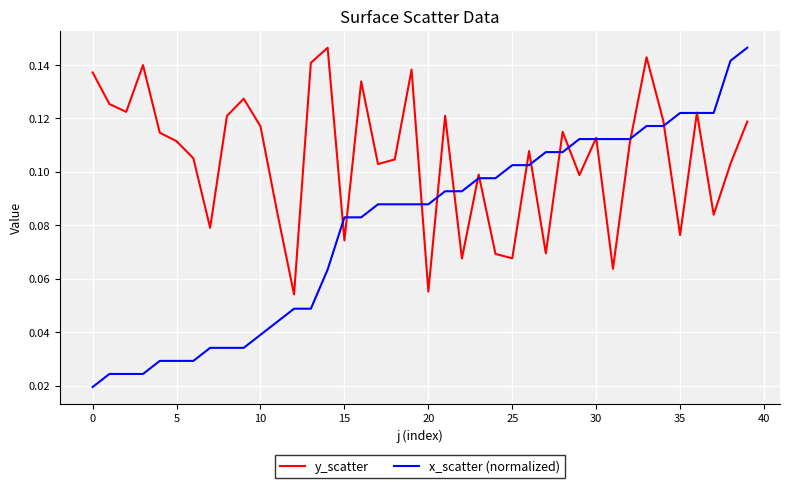

Rank the series by their average value, from highest to lowest.

y_scatter, x_scatter (normalized)